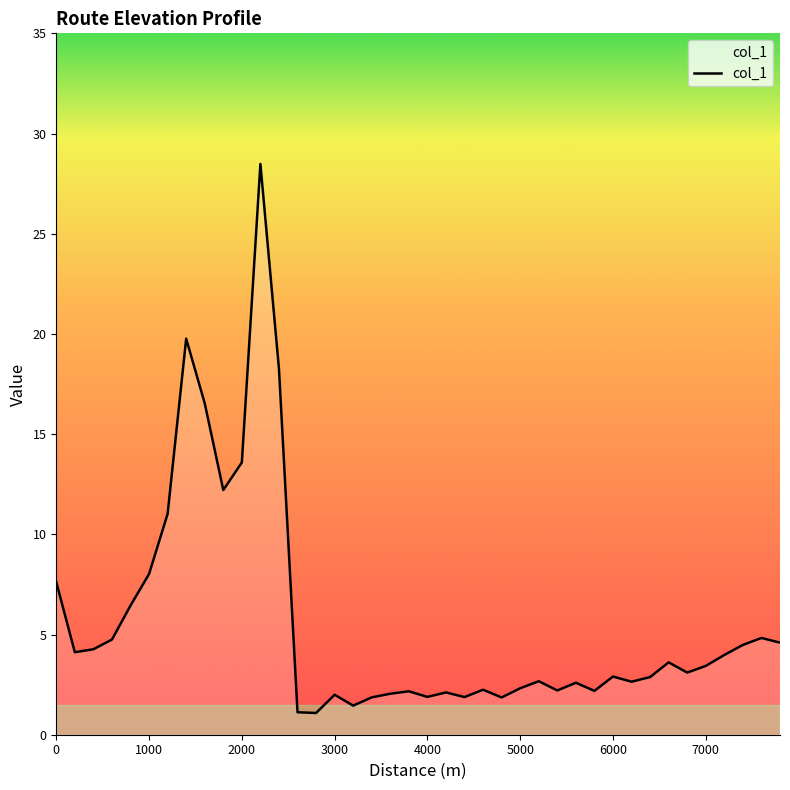

What is the smallest value displayed?

1.1